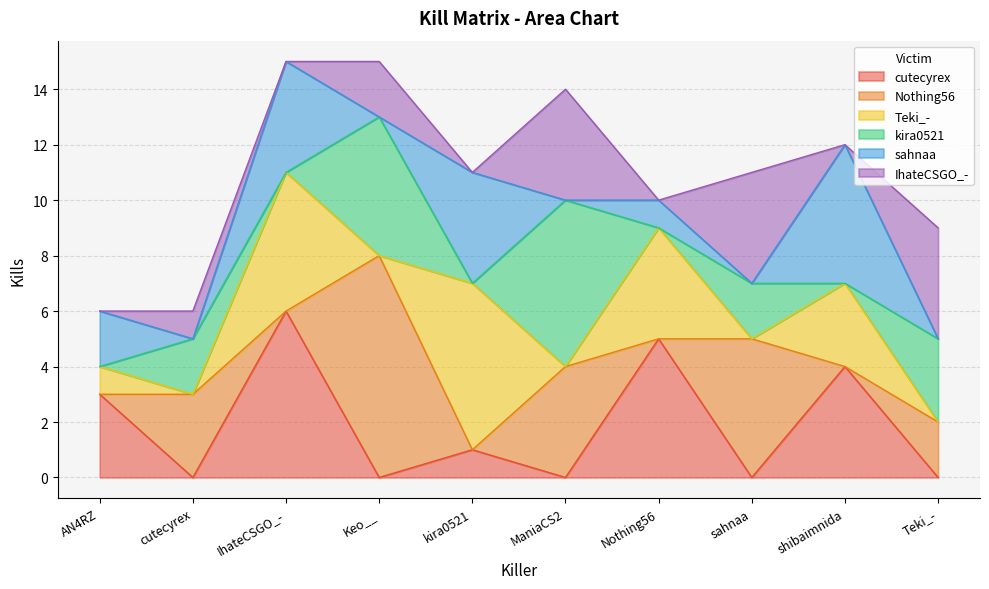

True or false: cutecyrex and sahnaa intersect in this chart.

False